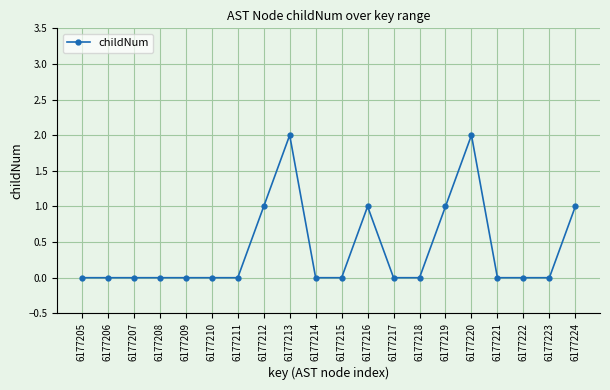

What is the change in value from 6177215 to 6177219?

+1